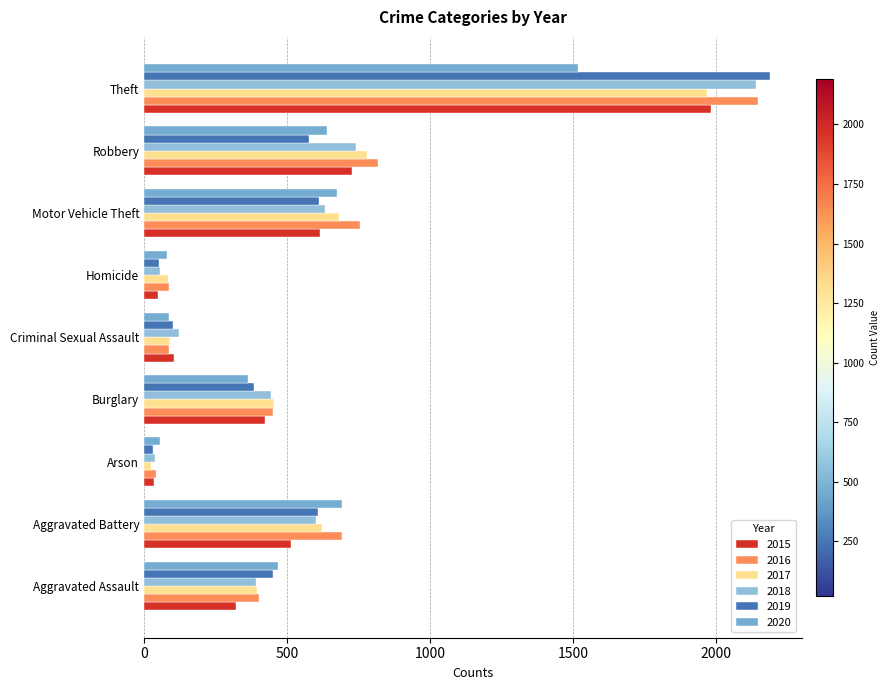

What is the value of the 2020 bar at the 6th from the left?

81